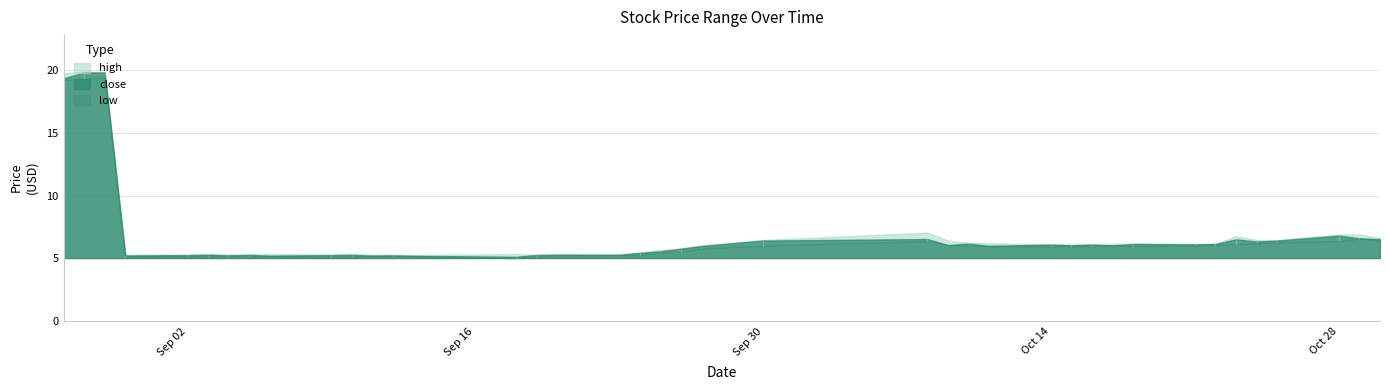

What position from the right is 2024-09-25?

21